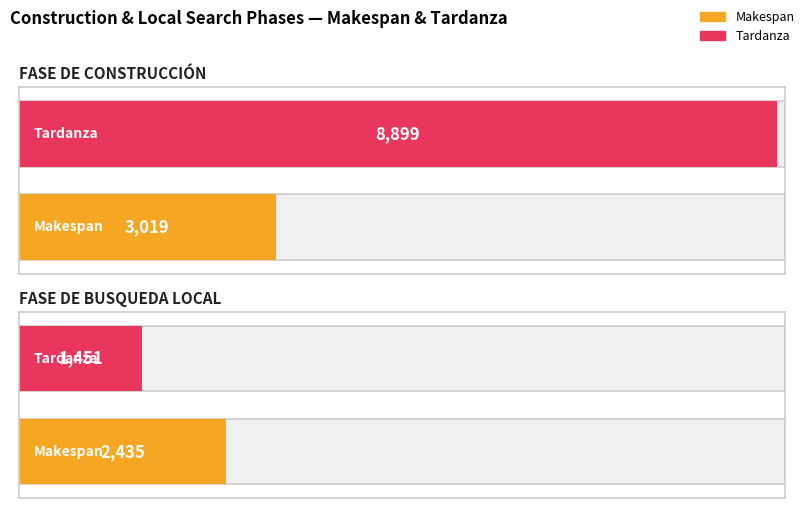

Is the value of Tardanza at FASE DE CONSTRUCCIÓN greater than the value of Makespan at FASE DE BUSQUEDA LOCAL?

Yes